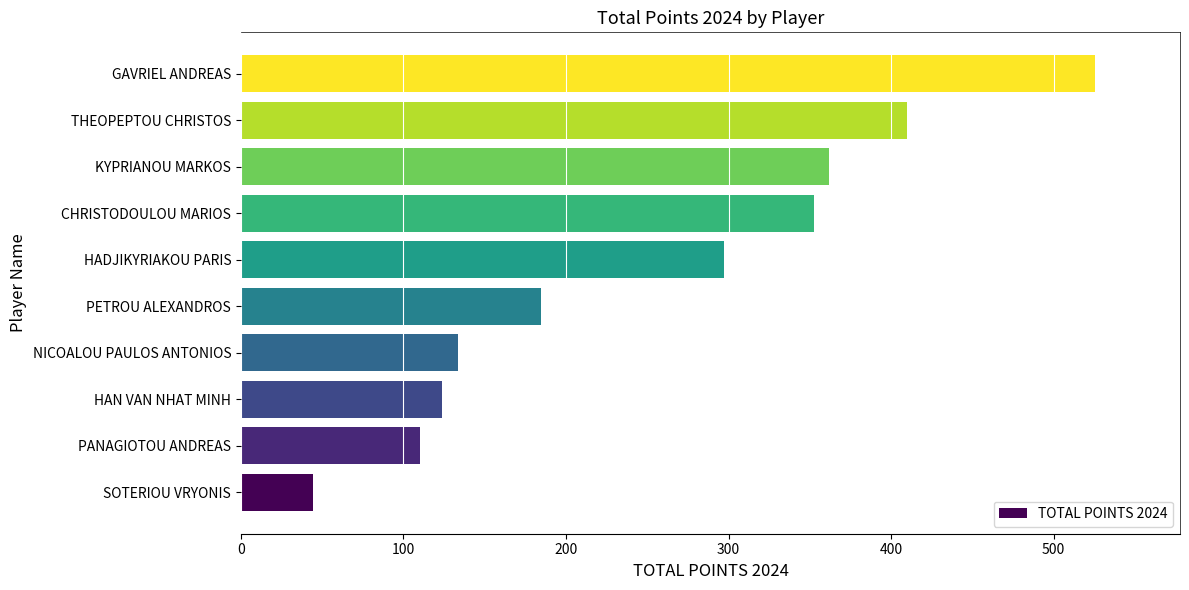

What is the change in value from KYPRIANOU MARKOS to THEOPEPTOU CHRISTOS?

+47.9